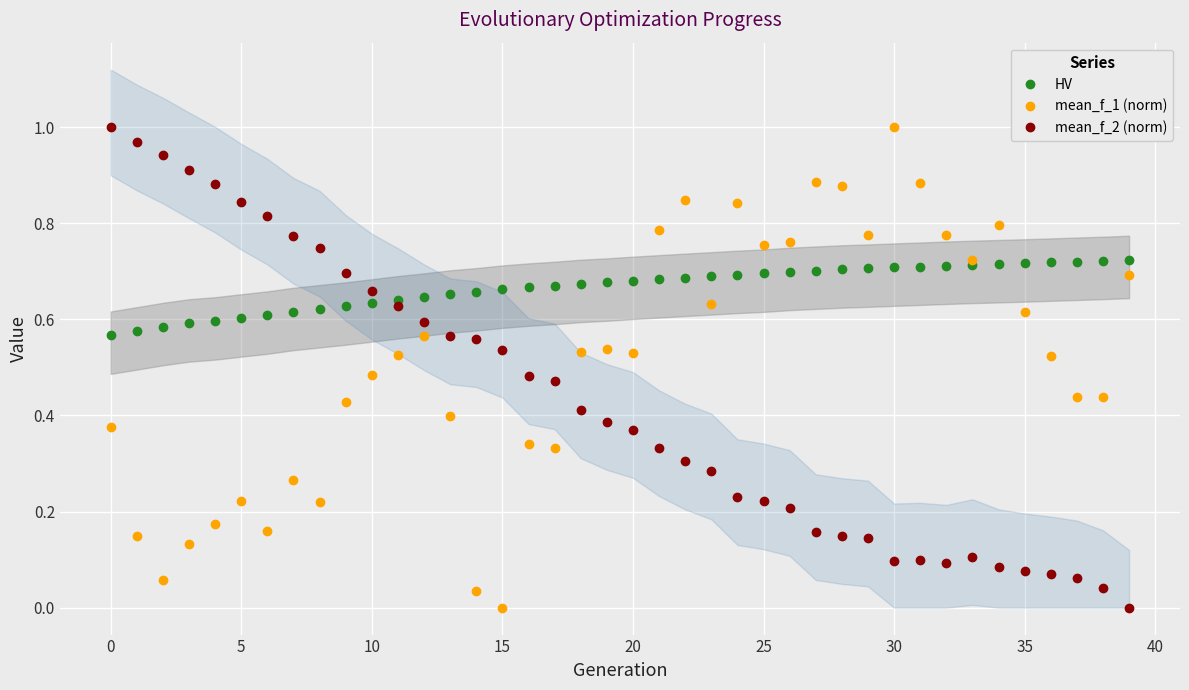

How many positive values does the mean_f_2 (norm) series have?

39